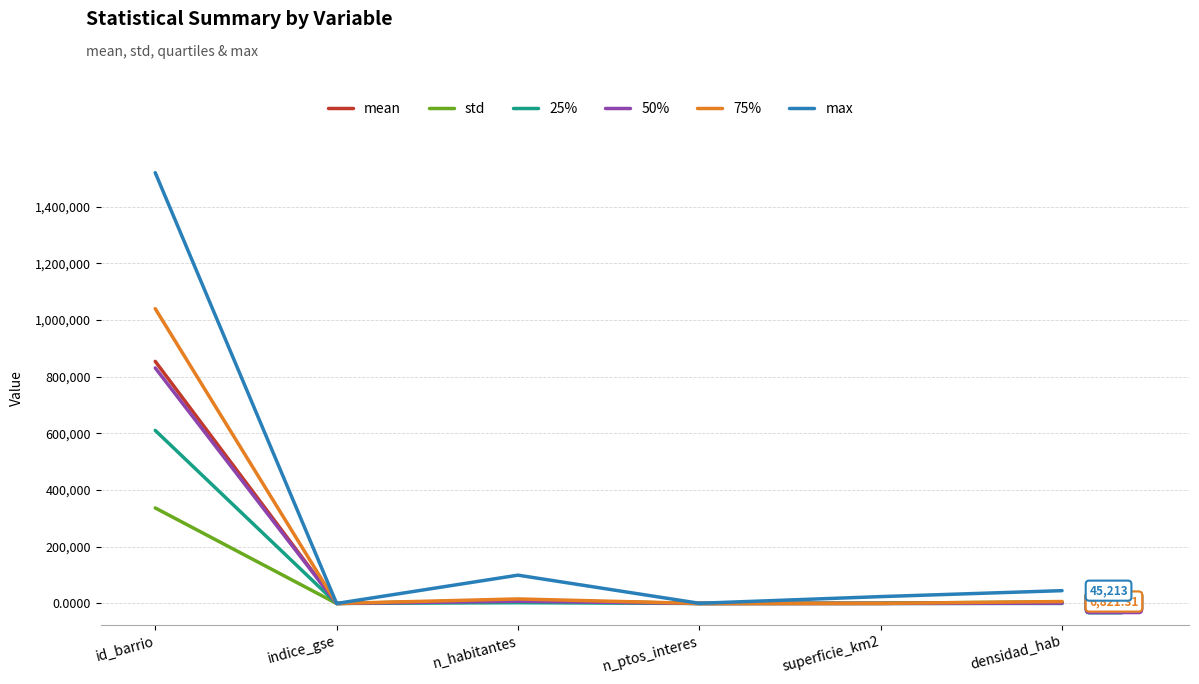

What is the spread (max minus min) of values at id_barrio?

1183133.5